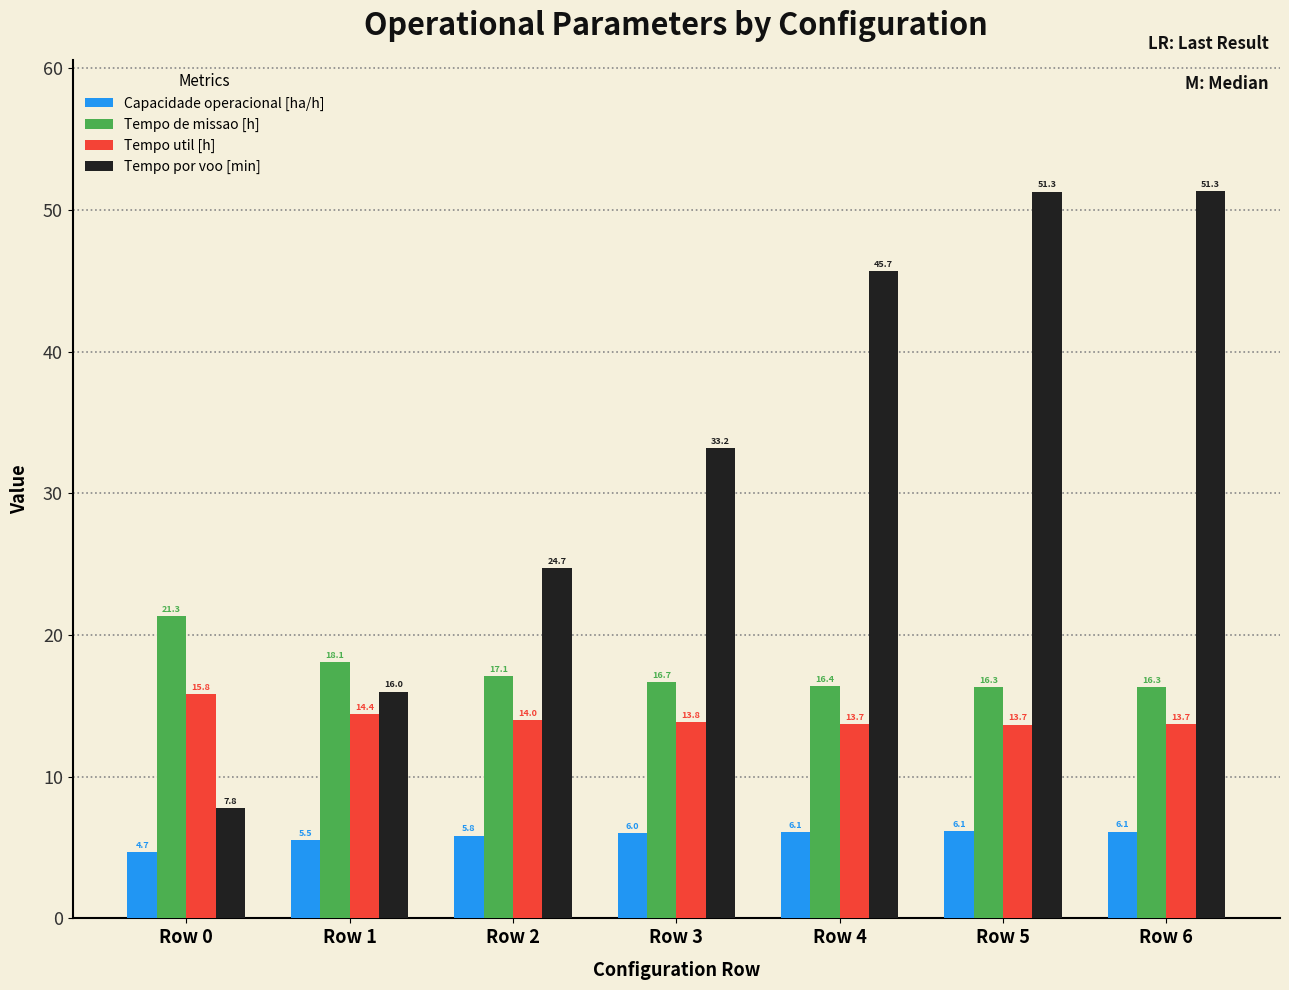

Which category has the highest value in the Tempo de missao [h] series?

Row 0